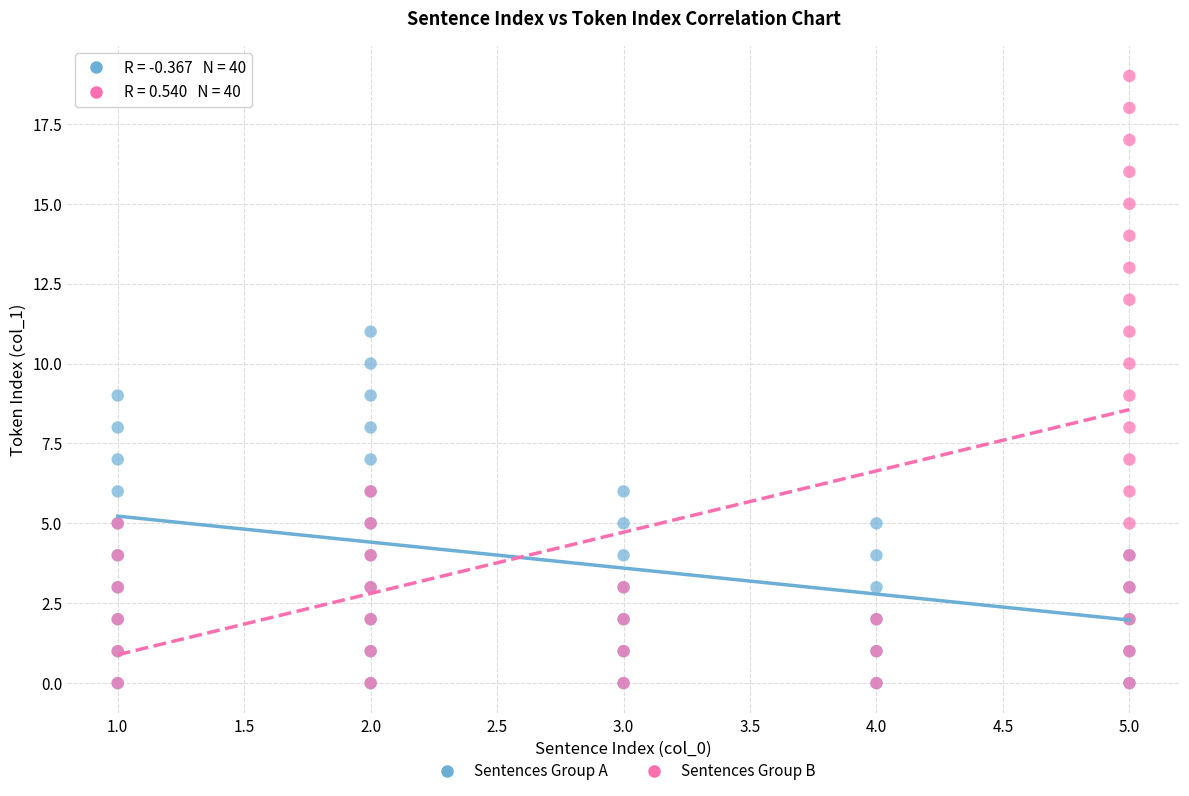

Which series contains the highest Y value?

Sentences Group B